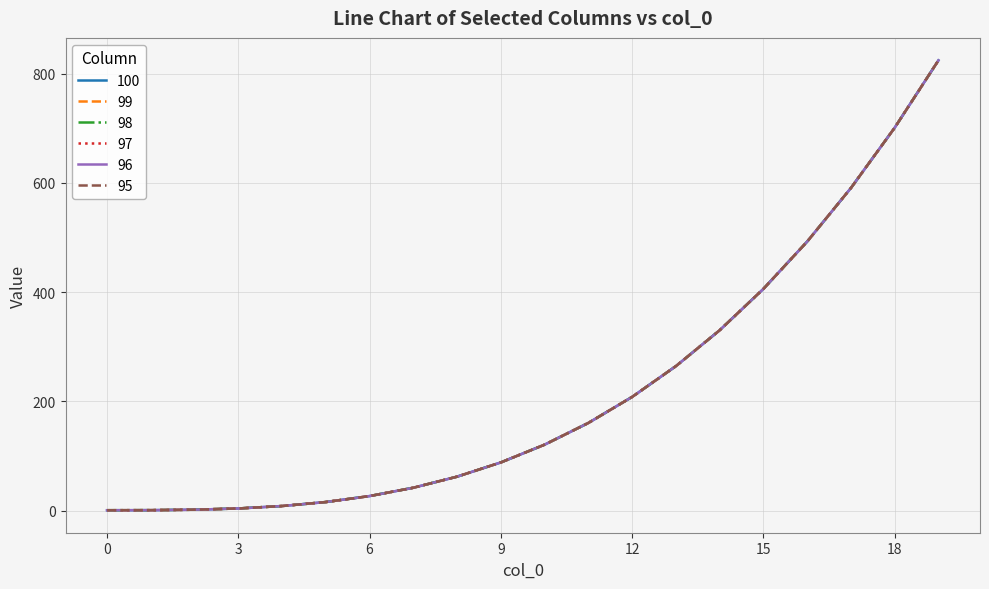

Does the chart display data point markers on the line(s)?

No